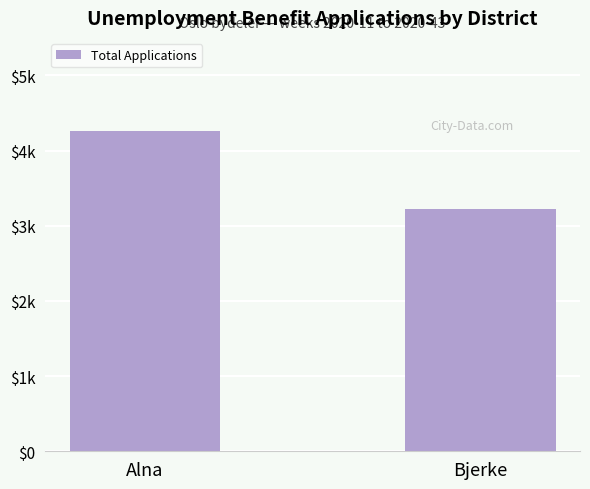

What is the label of the 2nd bar from the right?

Alna